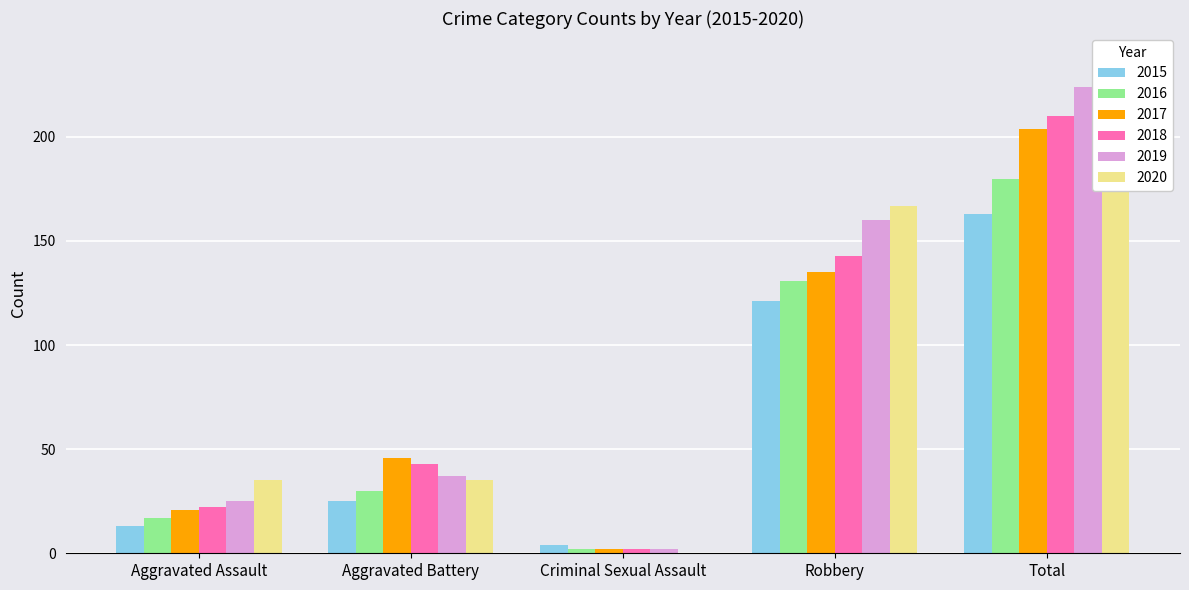

At which category is the sum across all series the highest?

Total